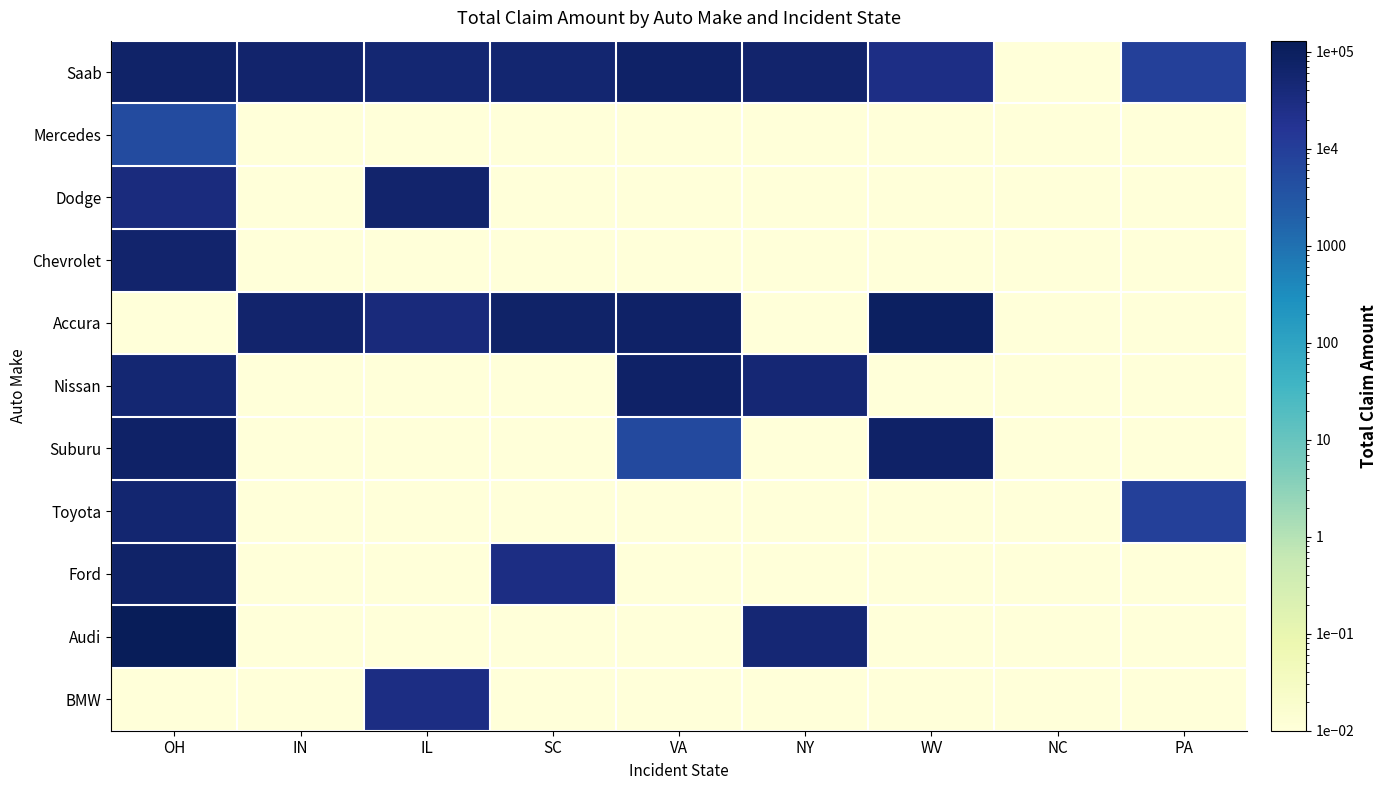

List the series in order of their peak value, lowest first.

Mercedes, BMW, Toyota, Dodge, Chevrolet, Ford, Saab, Nissan, Suburu, Accura, Audi